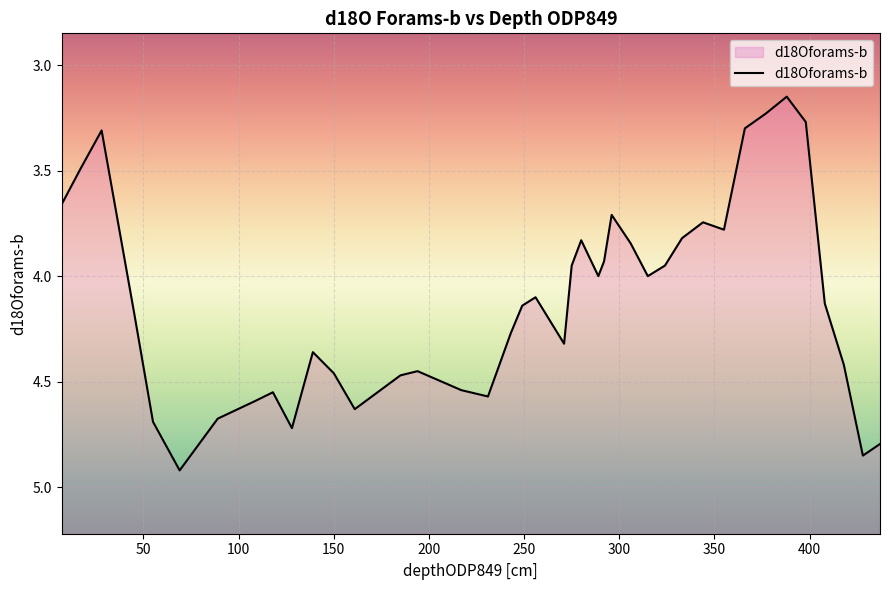

How many points are higher than both their immediate neighbors (excluding endpoints)?

9